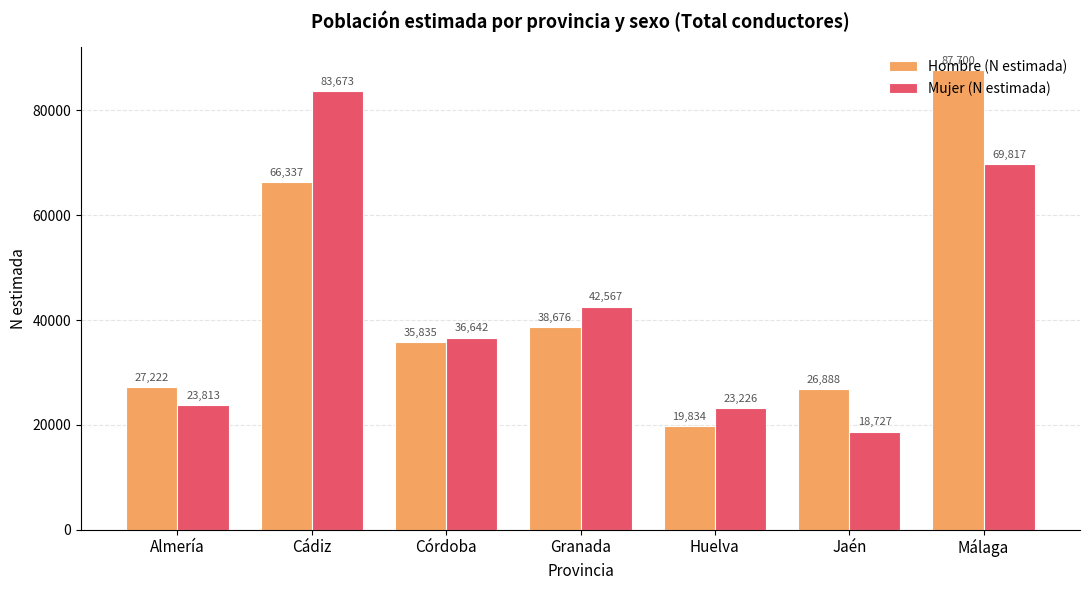

What is the spread (max minus min) of values at Córdoba?

807